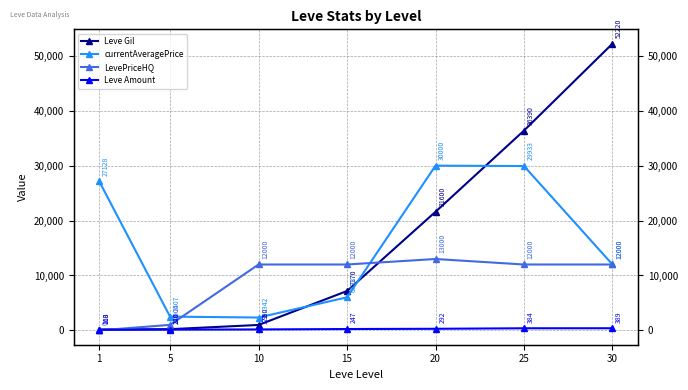

True or false: LevePriceHQ has more than 0 interior local peaks.

True